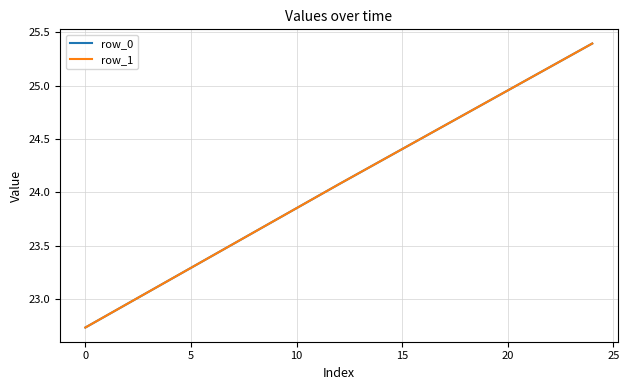

What is the greatest value displayed?

25.4